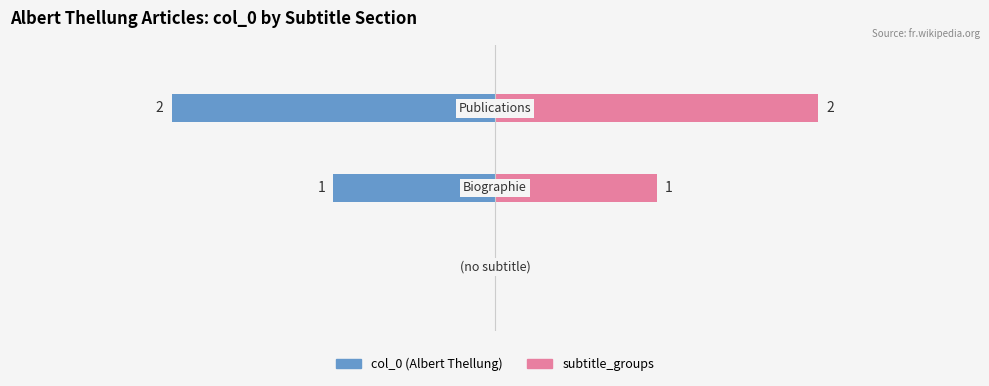

Reading left to right, extract all data points from this chart.

col_0 (Albert Thellung): 0=0	1=-1	2=-2
subtitle_groups: 0=0	1=1	2=2